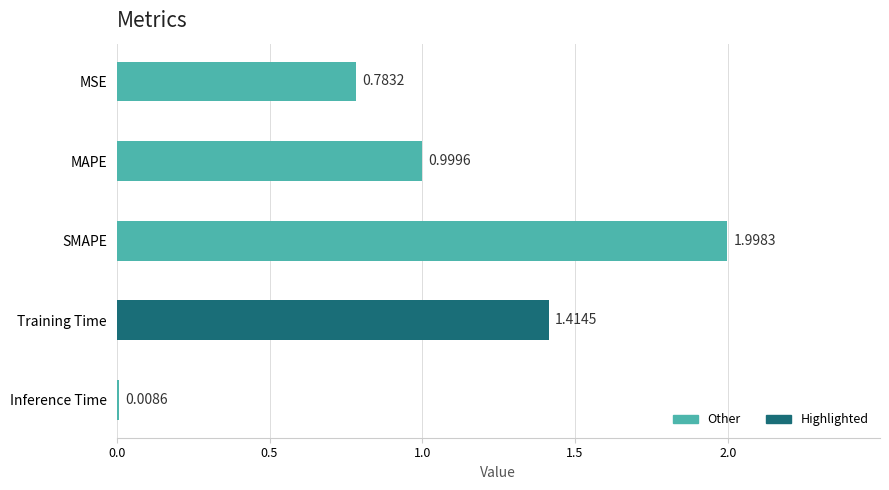

What is the label of the 1st bar from the bottom?

Inference Time